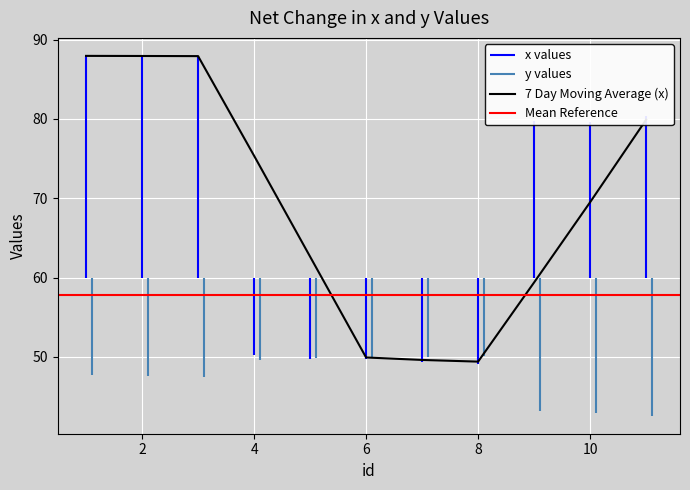

What is the spread (max minus min) of values at 11?

37.8